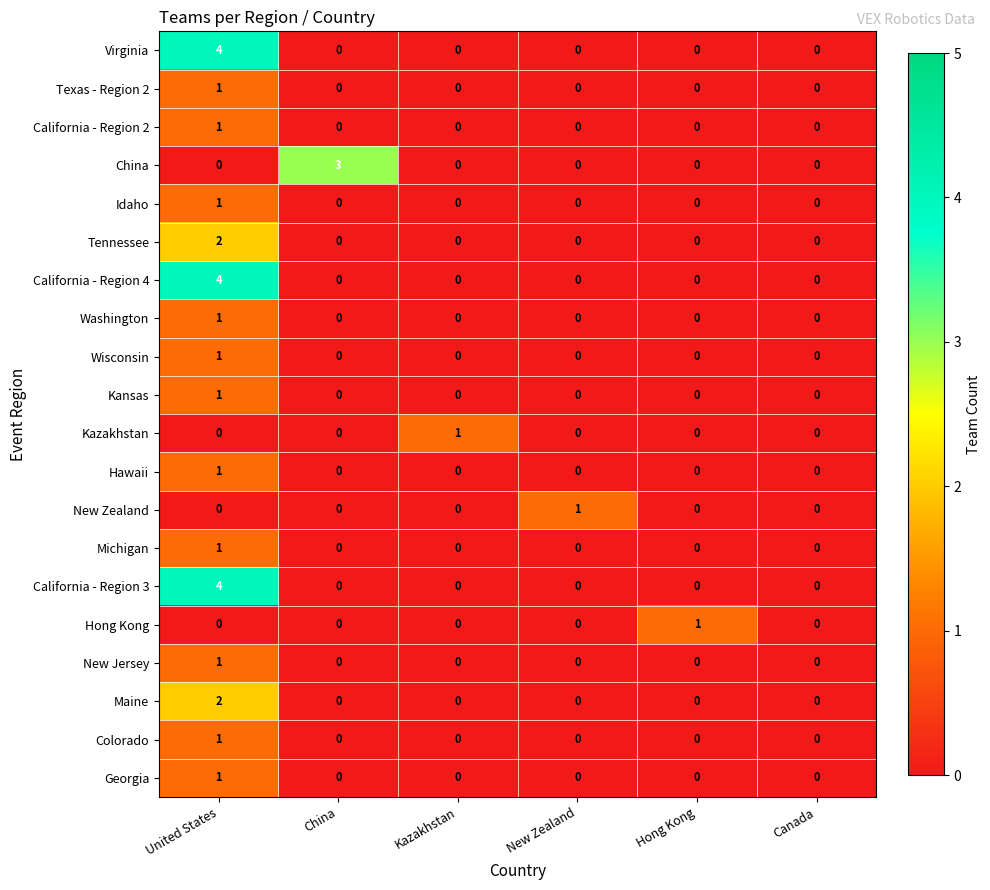

True or false: Maine has a value of 3 at United States.

False